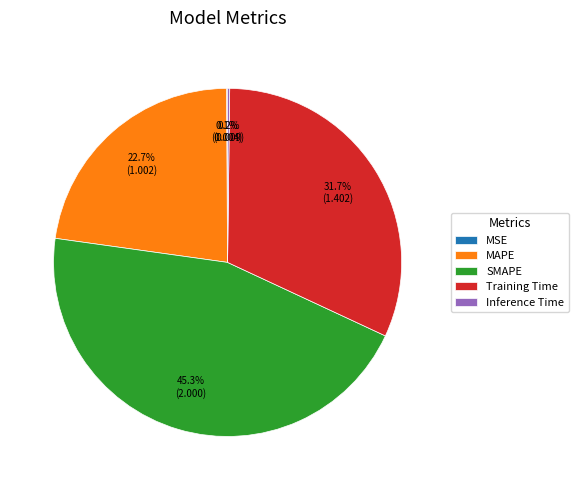

To the nearest percent, what percentage of the pie is SMAPE?

45%